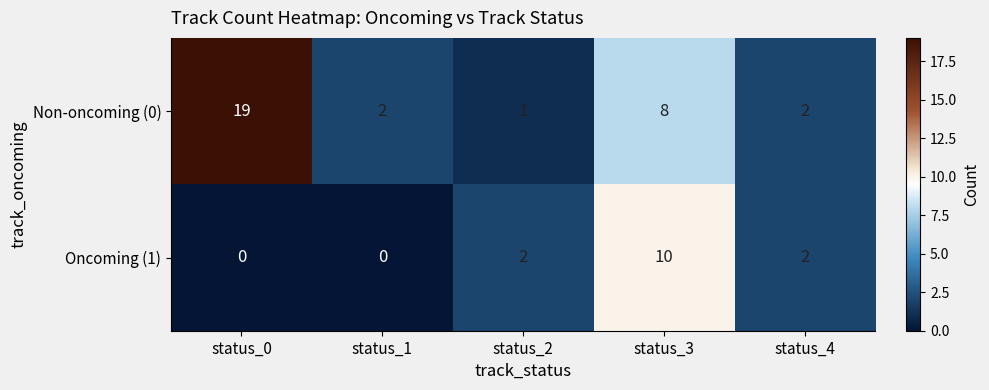

Reading left to right, what are all the values shown in this chart?

Non-oncoming (0): 19	2	1	8	2
Oncoming (1): 0	0	2	10	2